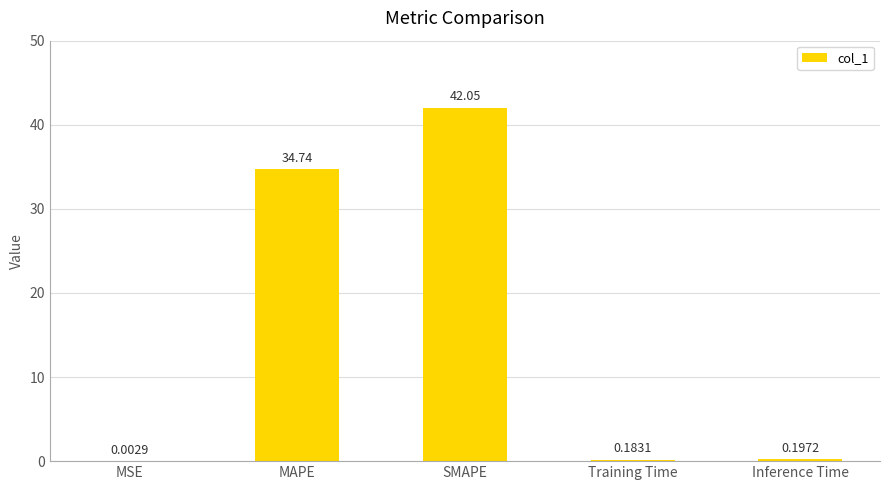

What is the sum of the values at Training Time and MAPE?

34.9